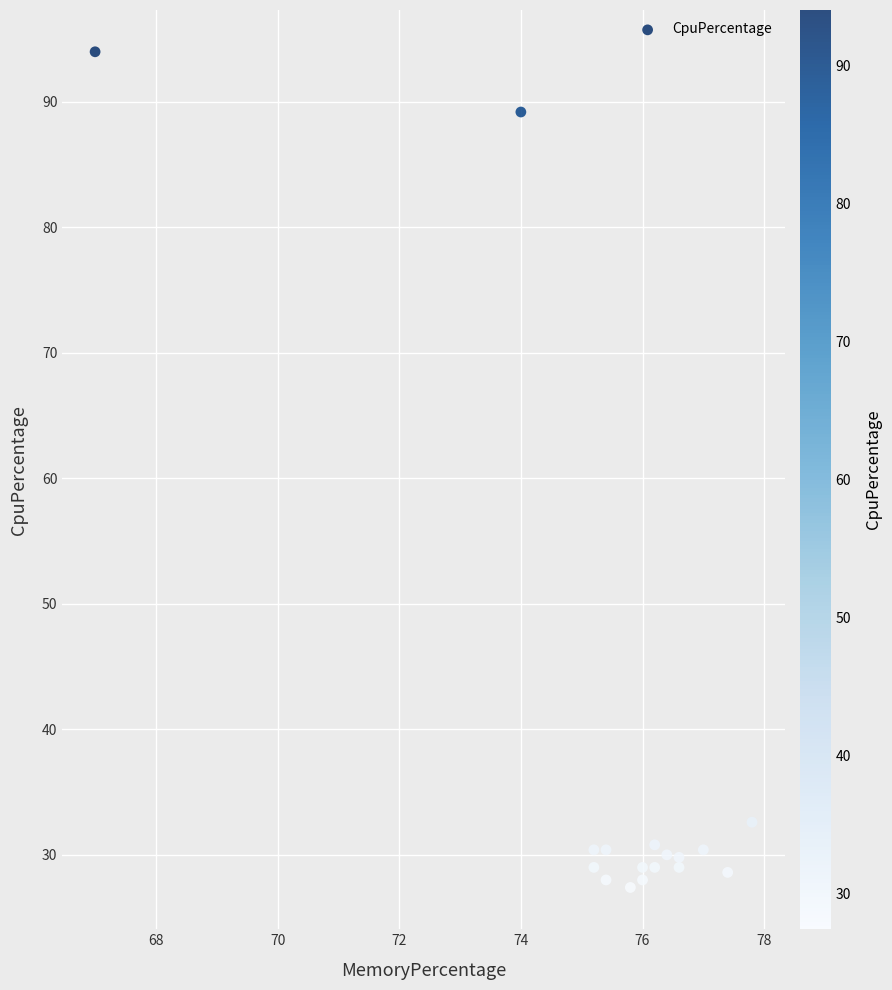

What Y value in the scatter plot is closest to 60?

32.6